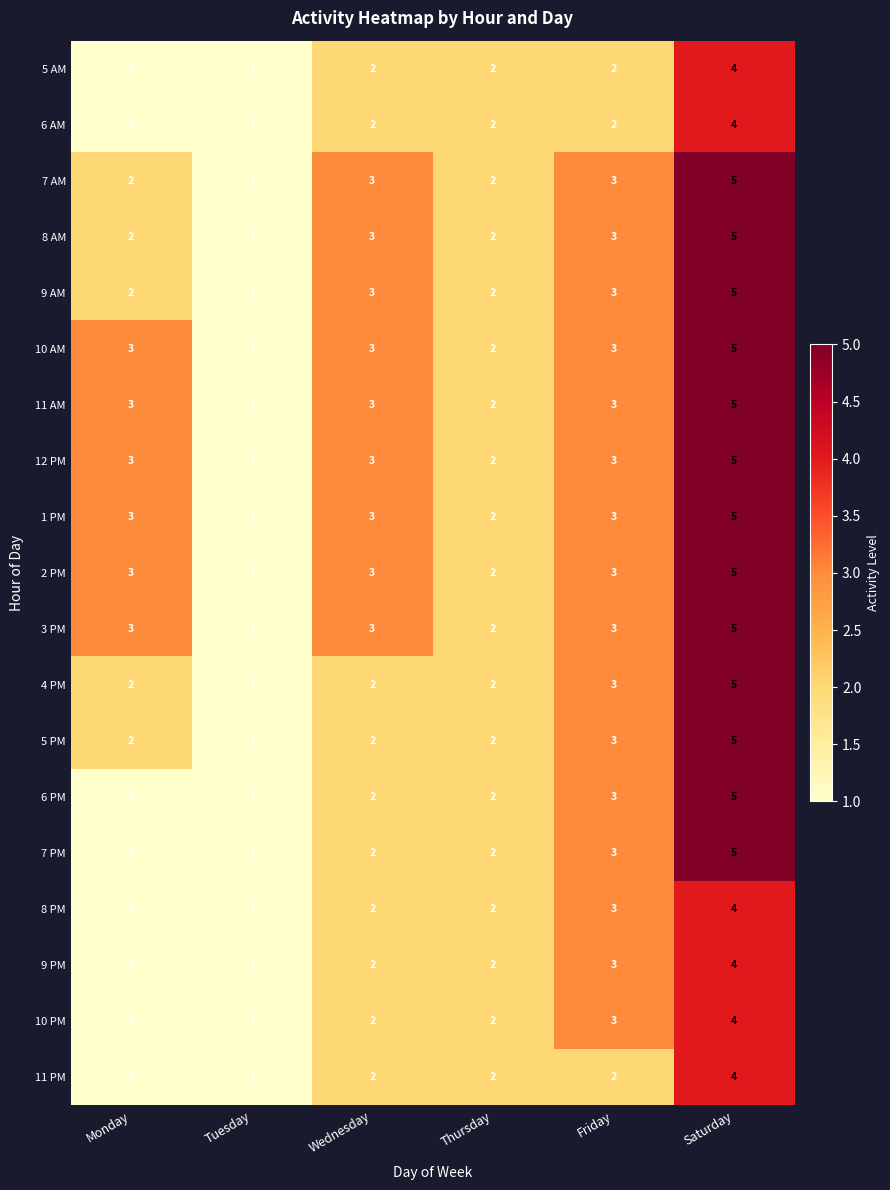

Is it true that 6 PM equals 5 at Saturday?

True